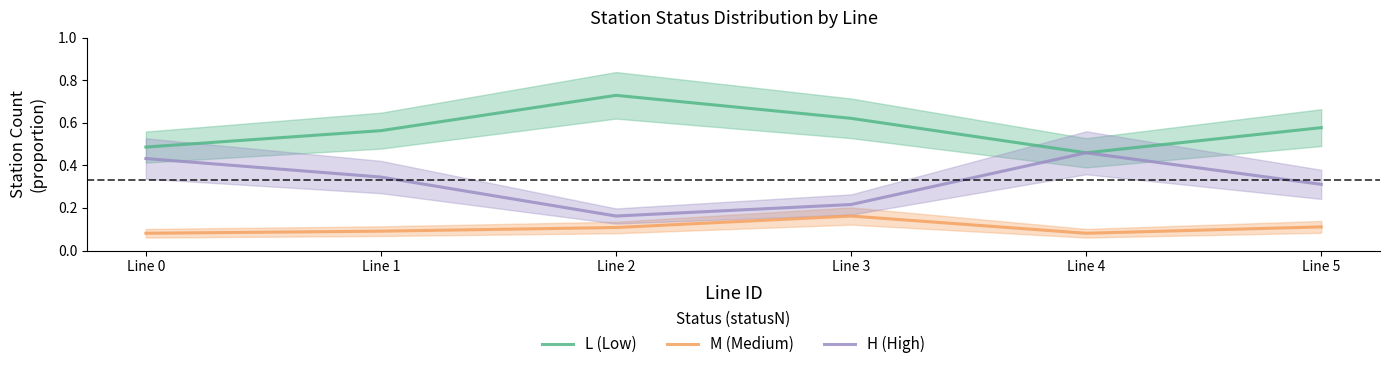

Where is the first local maximum for M (Medium)?

Line 3